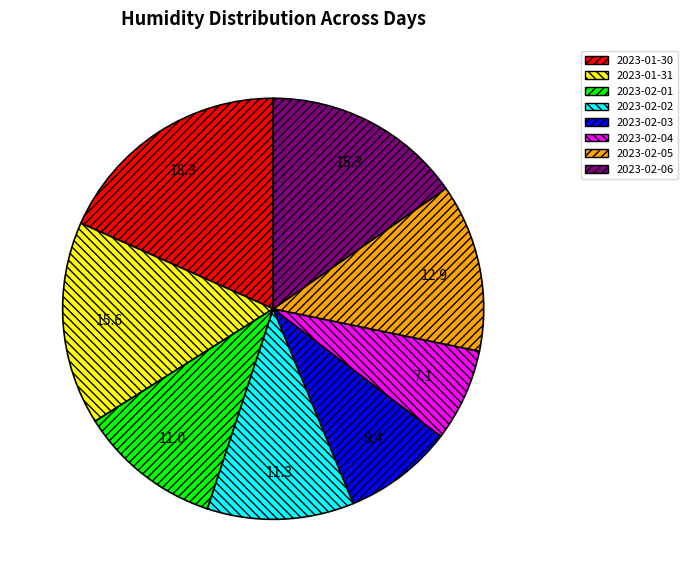

Count the number of slices in the pie.

8